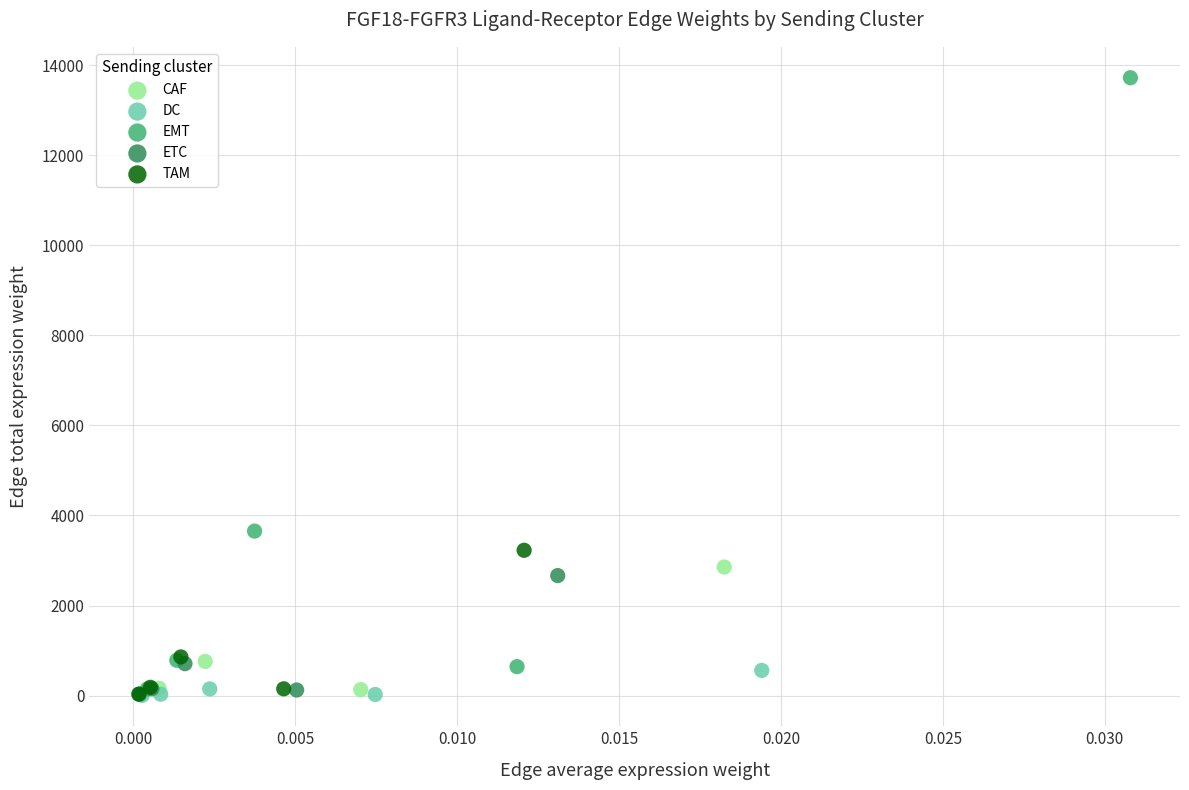

Which series has the widest spread of Y values?

EMT